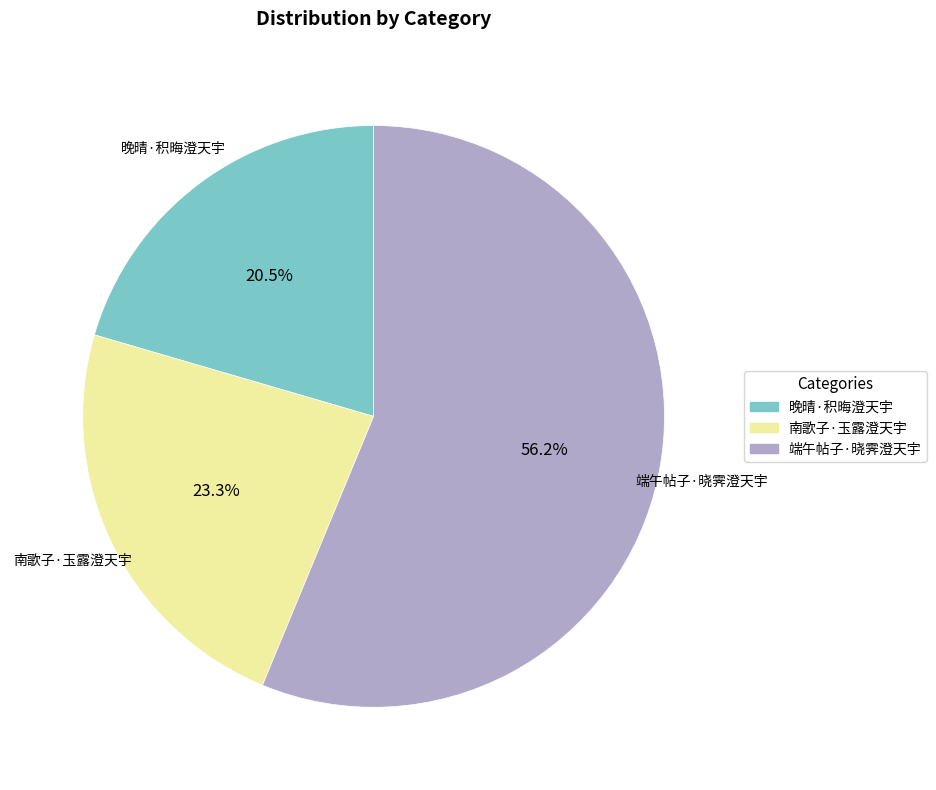

Is it true that 端午帖子·晓霁澄天宇 is 48% of the pie?

False